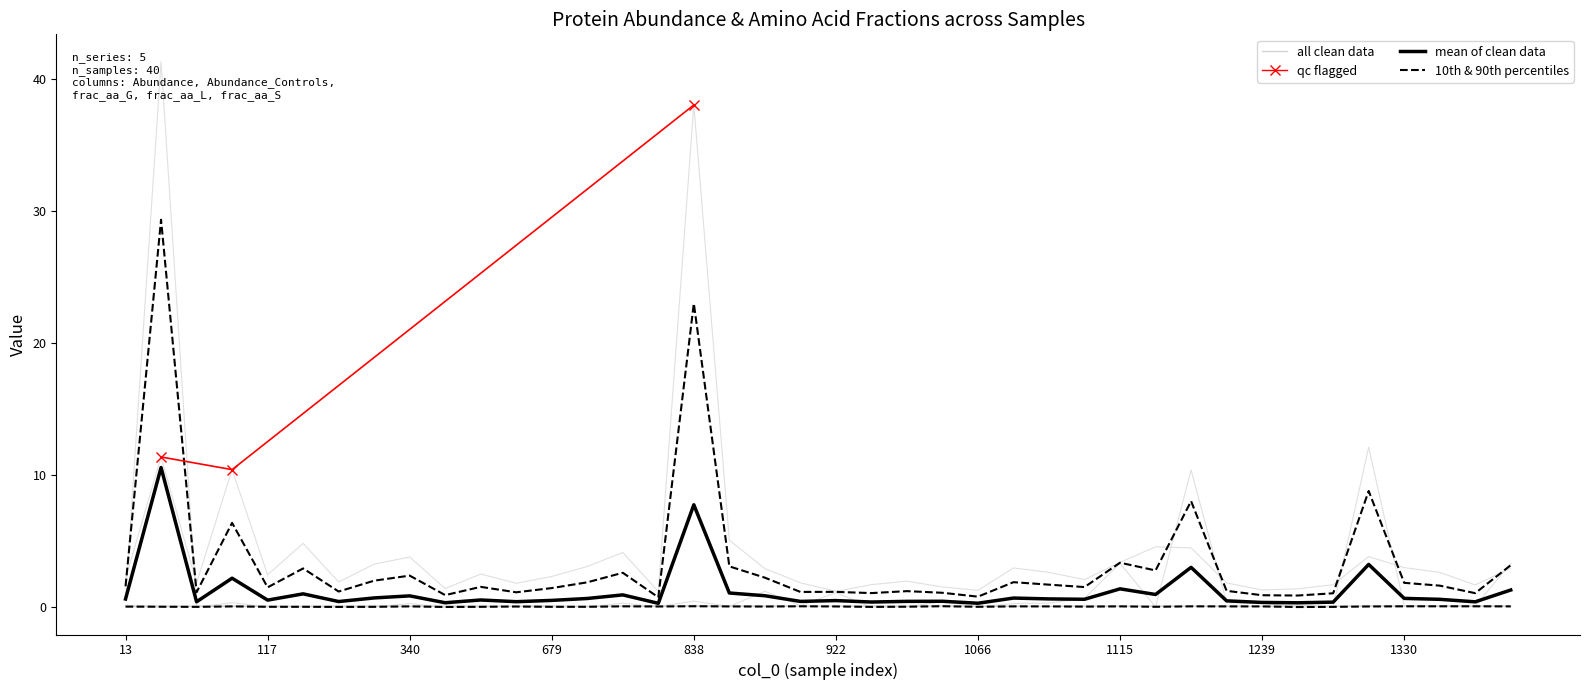

The value of frac_aa_S at 742 is 0.1. True or false?

True